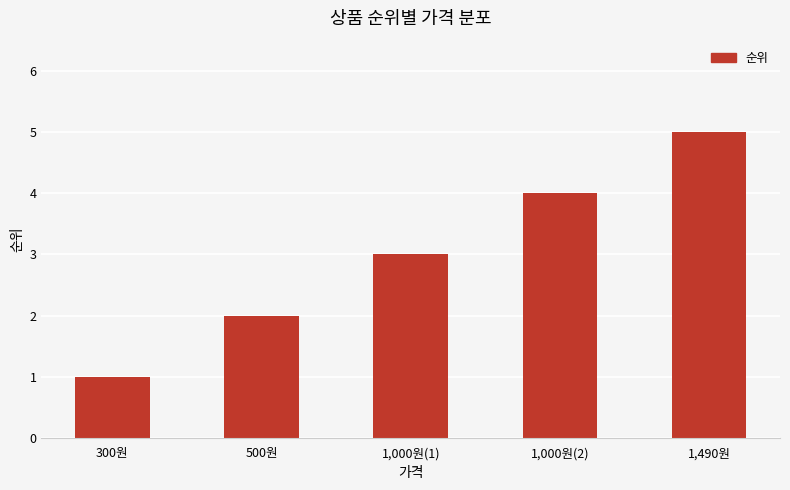

What is the minimum value shown in the chart?

1